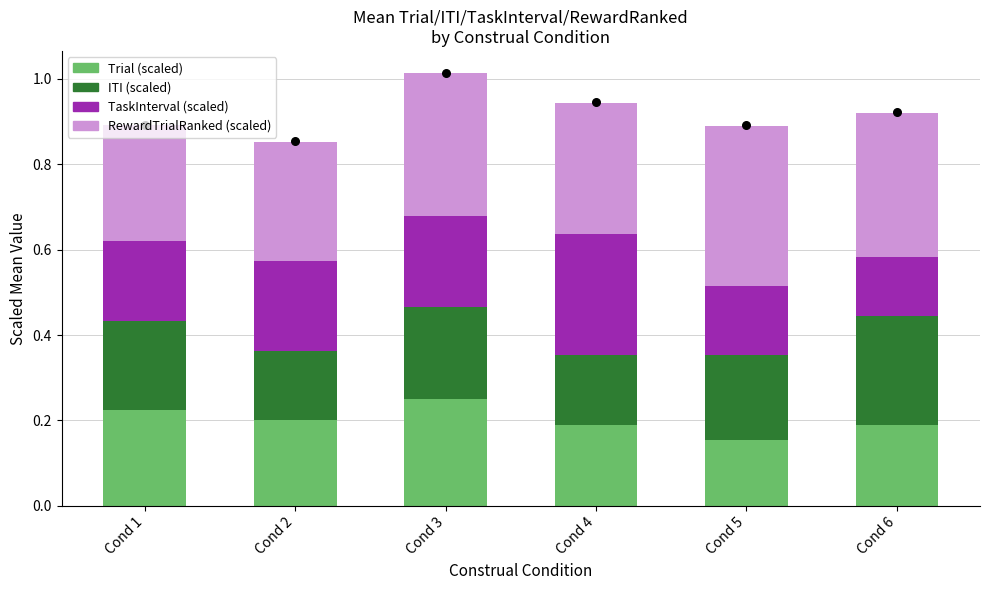

At which category is the sum across all series the highest?

Cond 3